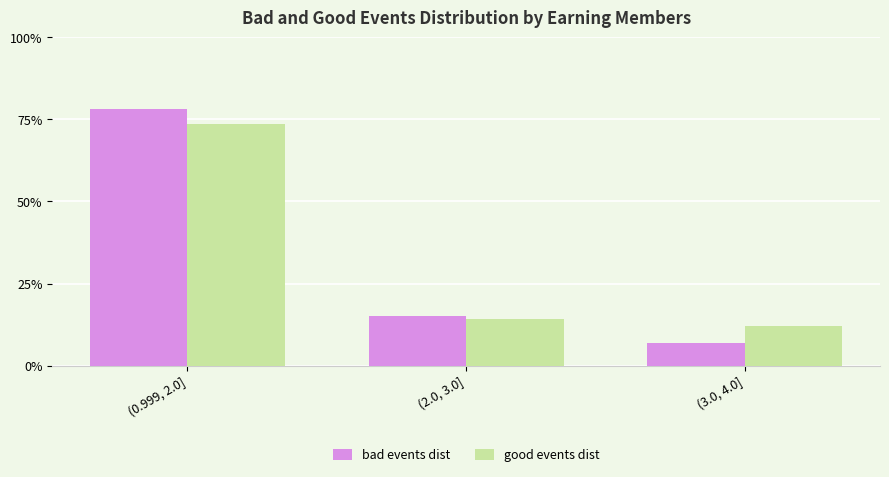

What is the spread (max minus min) of values at (3.0, 4.0]?

0.1